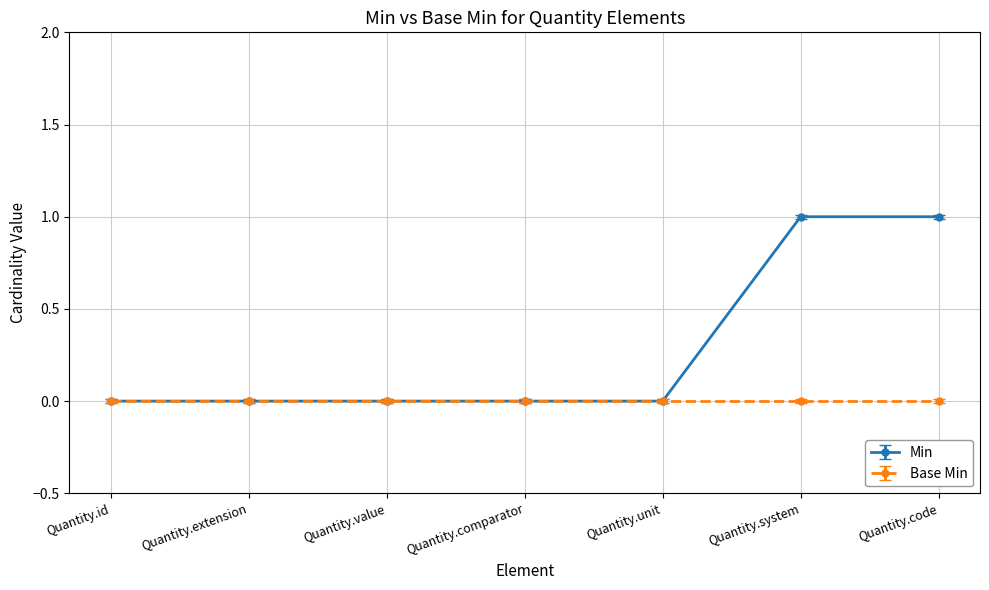

How many series are shown in this chart?

2